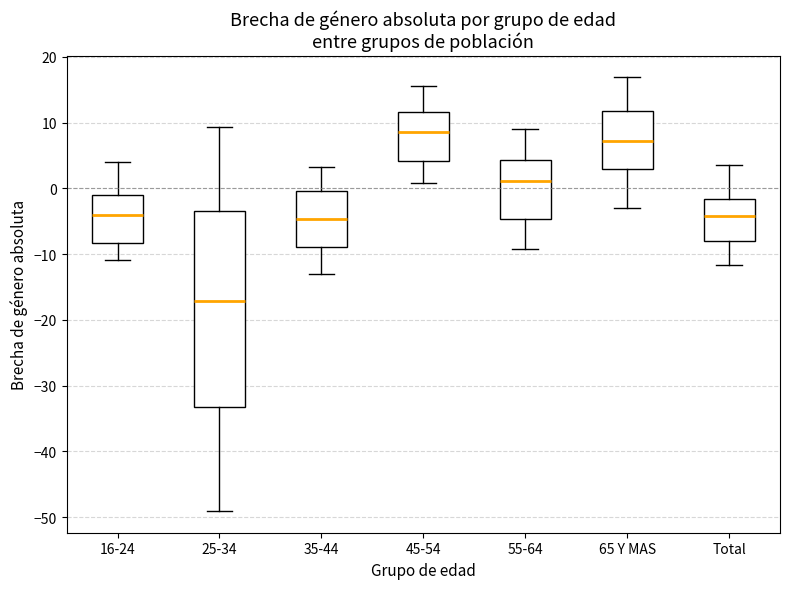

Which box has the lowest median line?

25-34